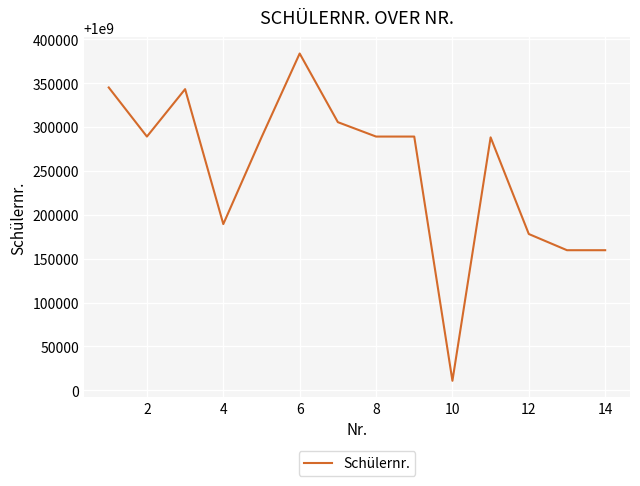

What is the minimum value shown in the chart?

1000010822